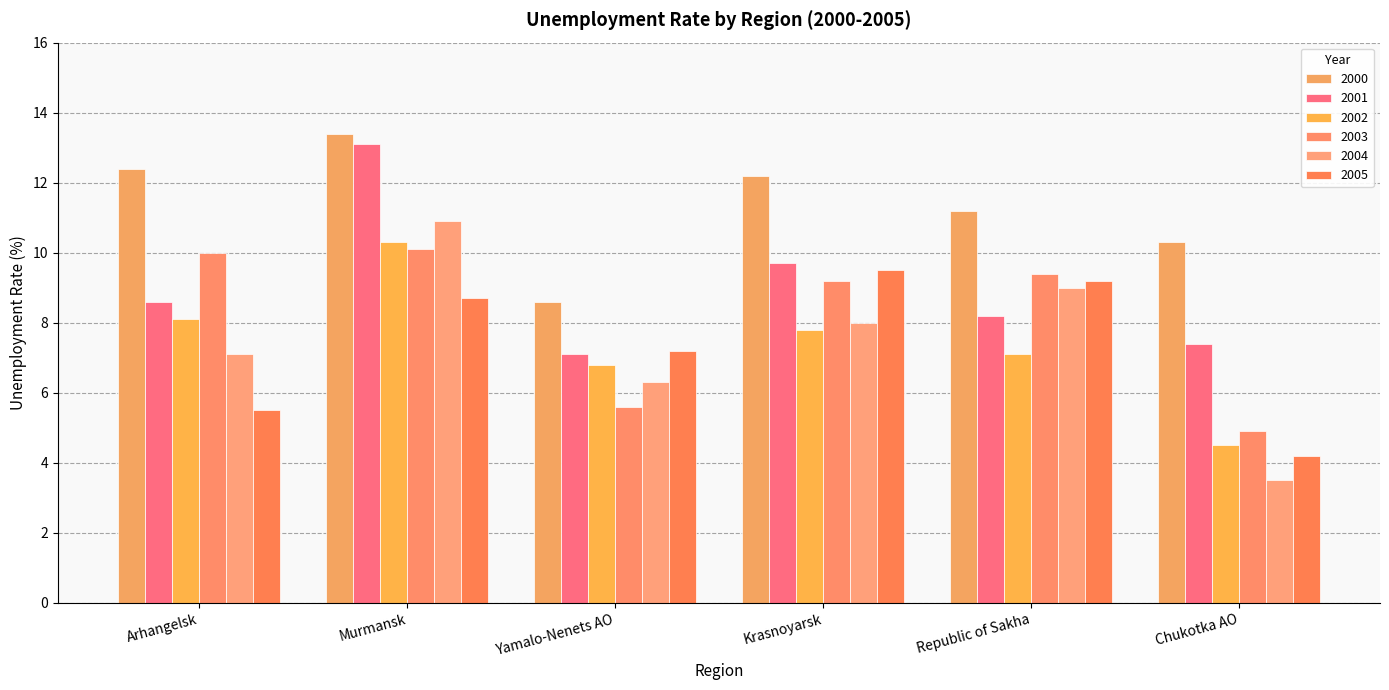

At which label does 2001 reach its minimum?

Yamalo-Nenets AO